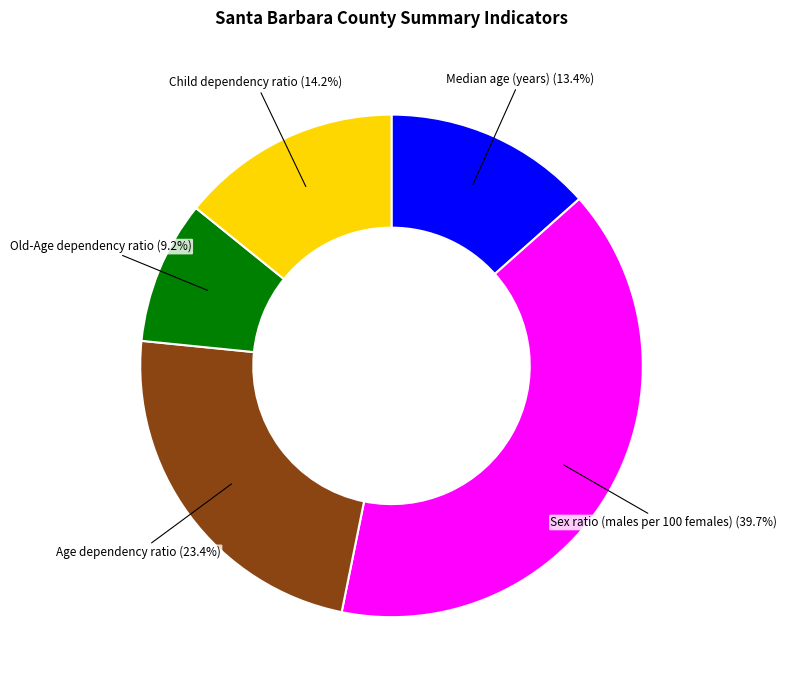

Is there any slice that represents more than half of the pie?

No